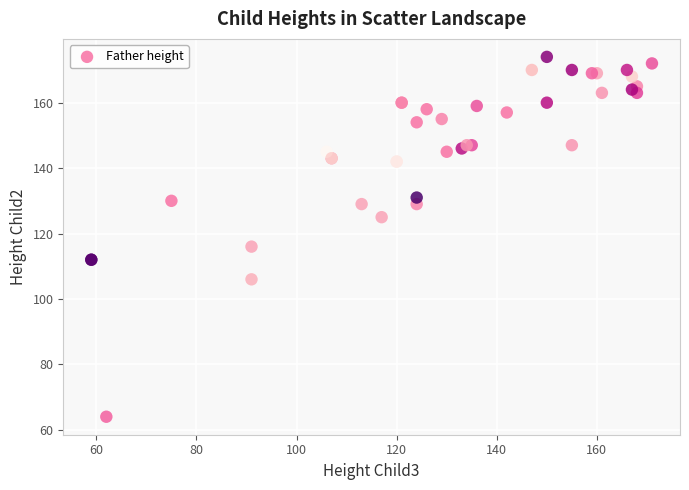

What Y value in the scatter plot is closest to 119?

116